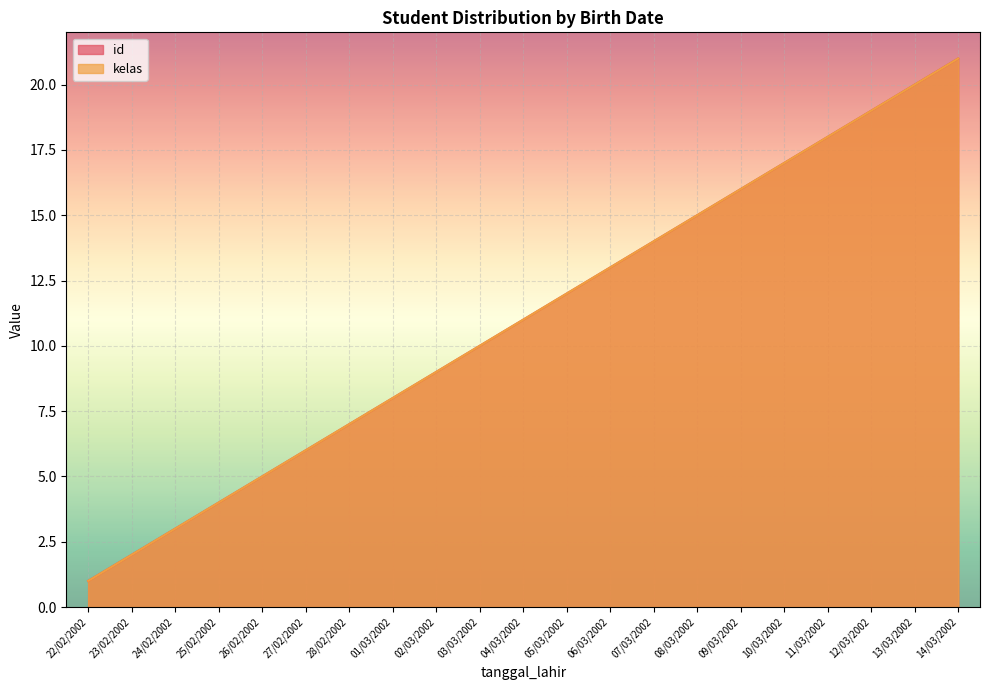

What are all the series names shown in the legend?

id, kelas